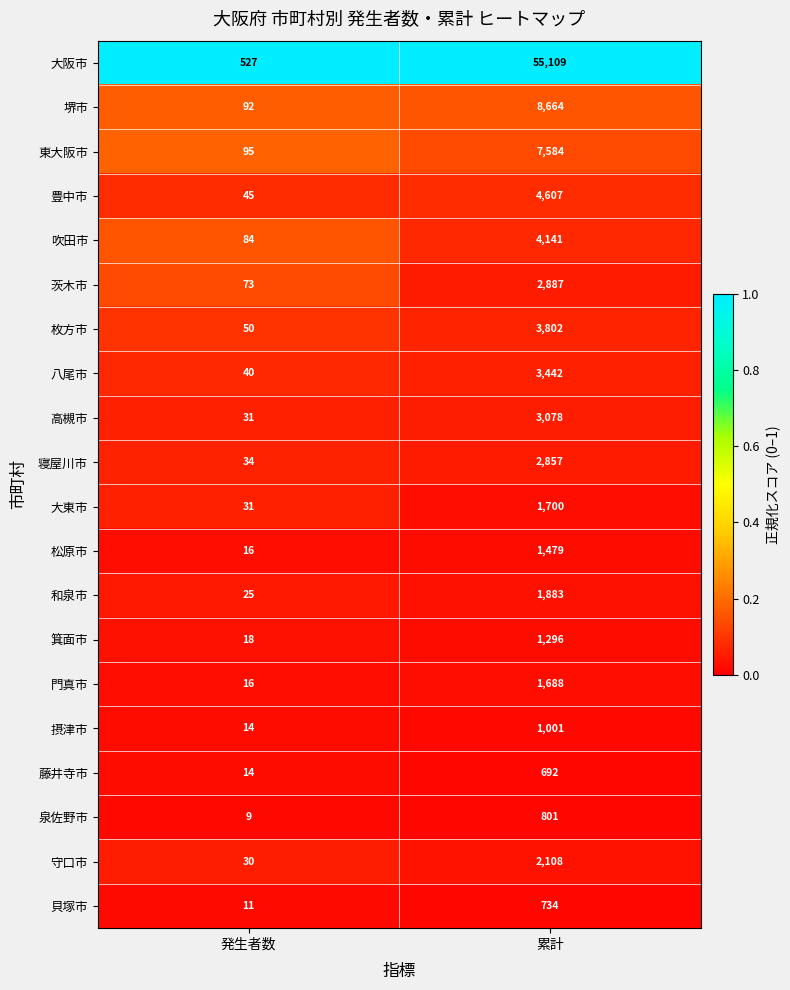

At which category is the sum across all series the highest?

累計